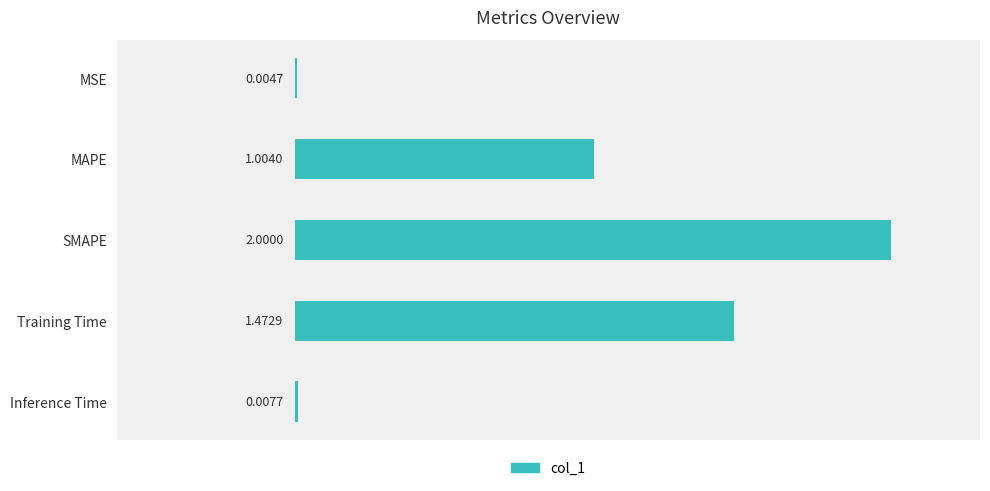

What is the change in value from MAPE to SMAPE?

+1.0